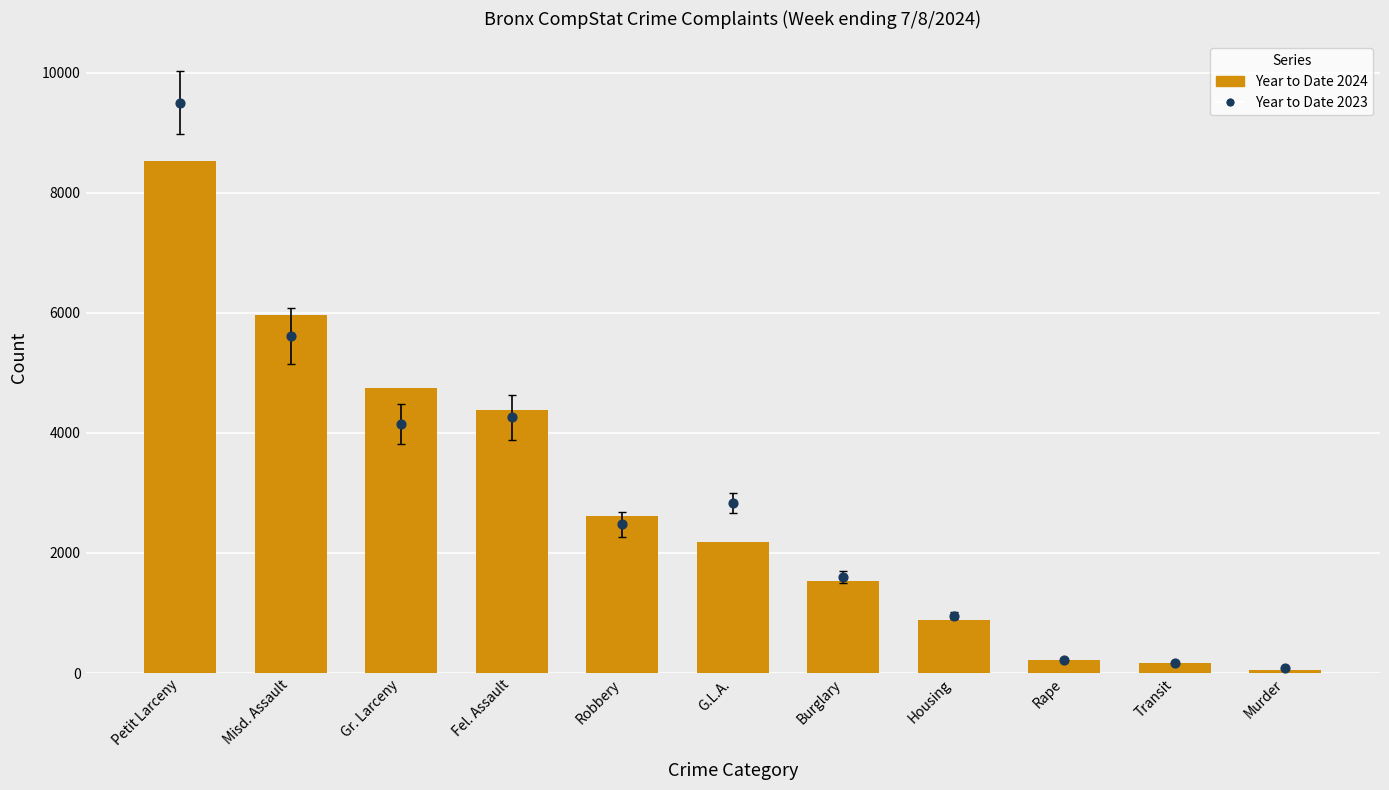

Which series has the largest total across all categories?

Year to Date 2023